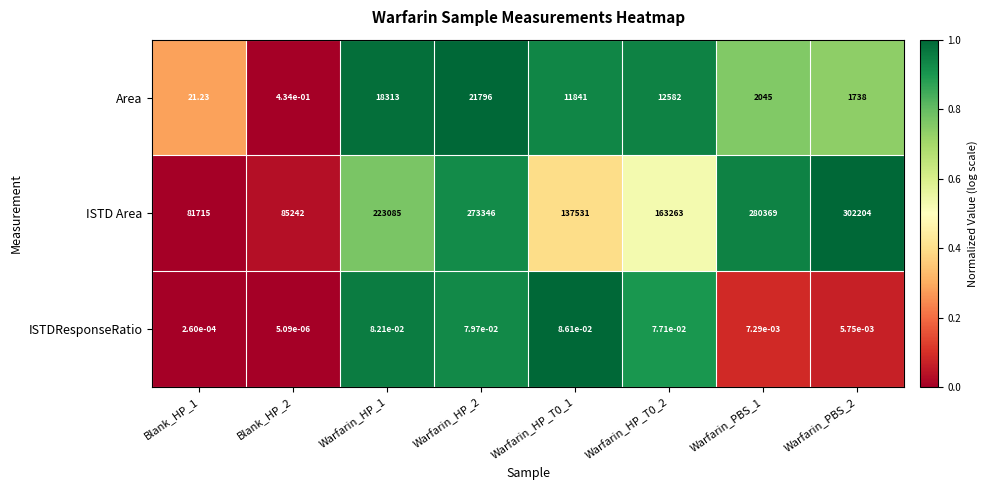

Which series has the largest total across all categories?

ISTD Area